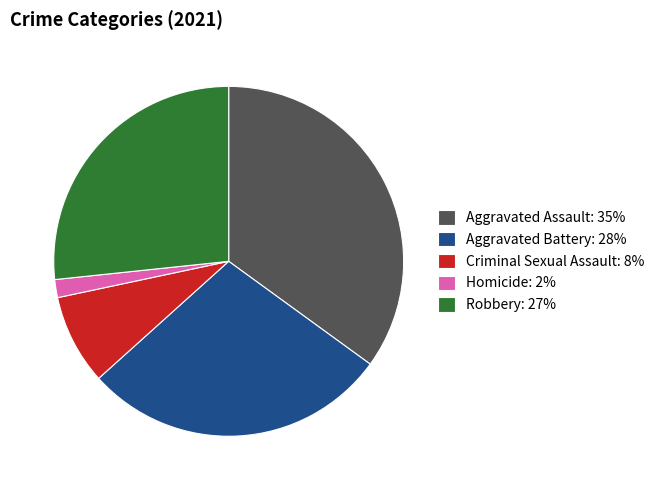

Which slice is the largest?

Aggravated Assault